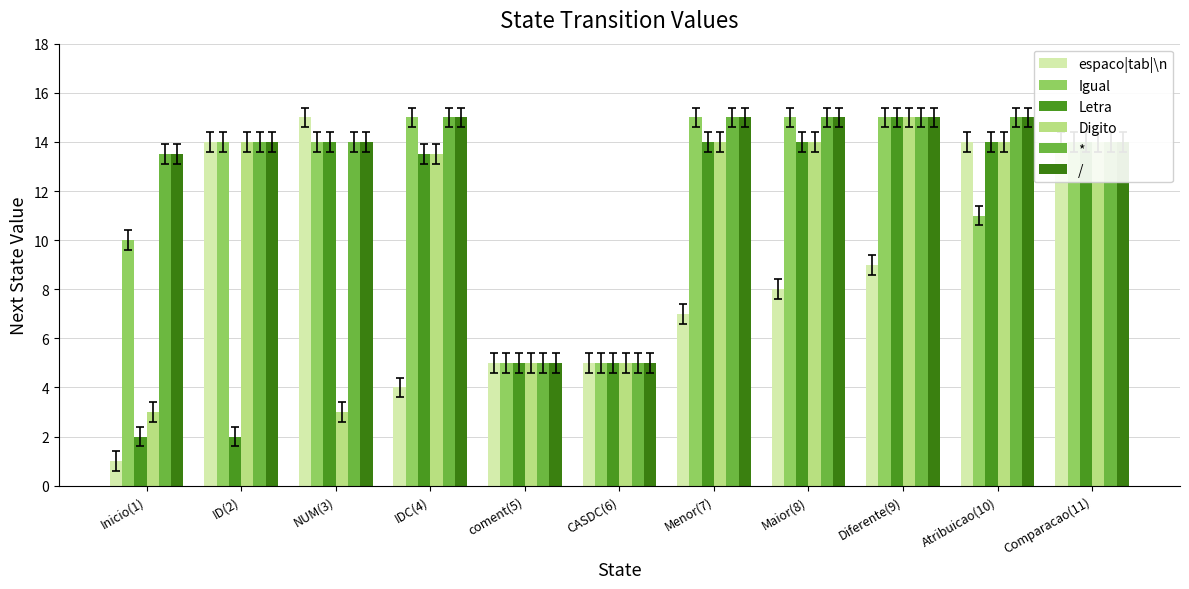

True or false: * has a value of 20.6 at ID(2).

False